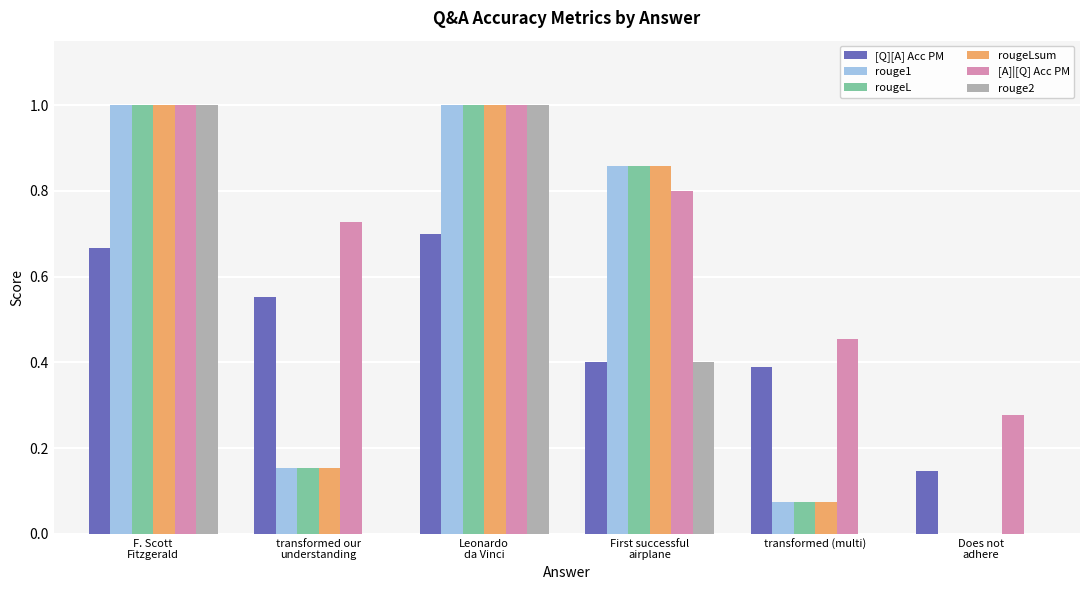

What are all the series names shown in the legend?

[Q][A] Acc PM, rouge1, rougeL, rougeLsum, [A]|[Q] Acc PM, rouge2